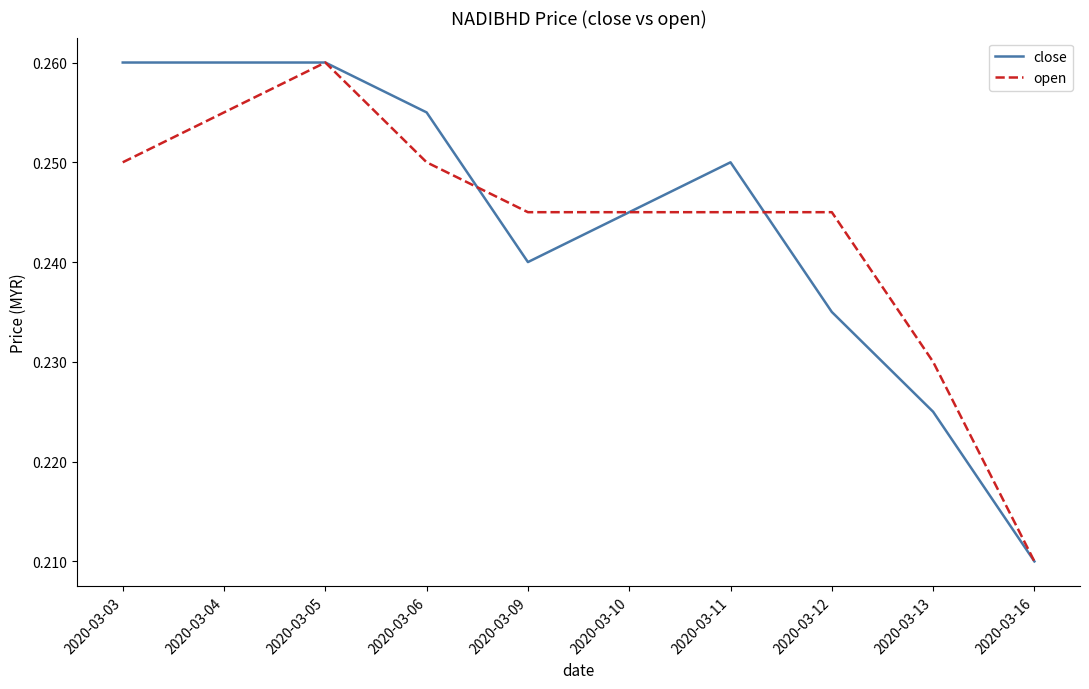

List the series in order of their overall mean, lowest first.

open, close